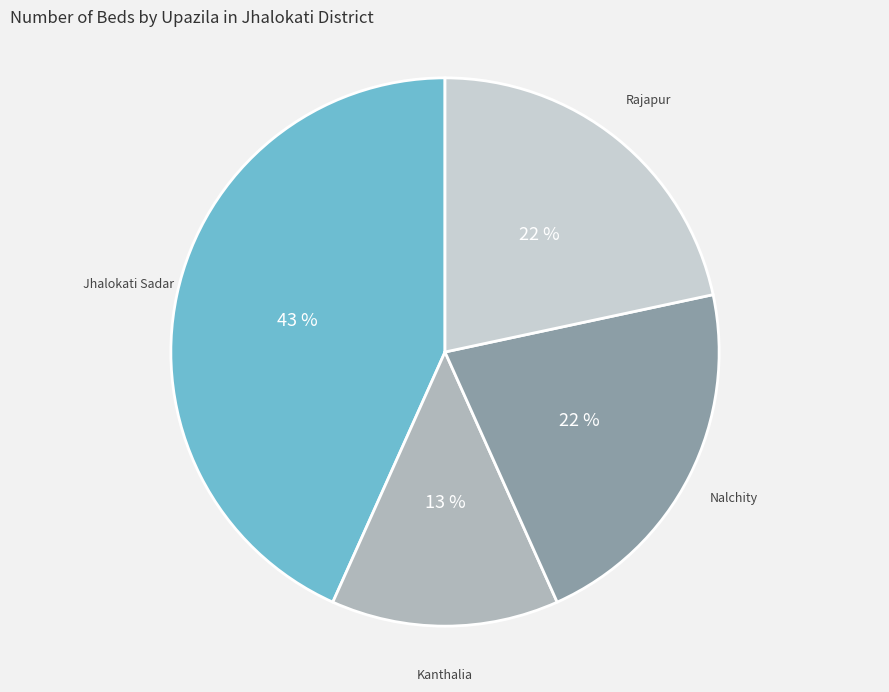

To the nearest percent, what is the difference between the largest and smallest slice percentages?

30%